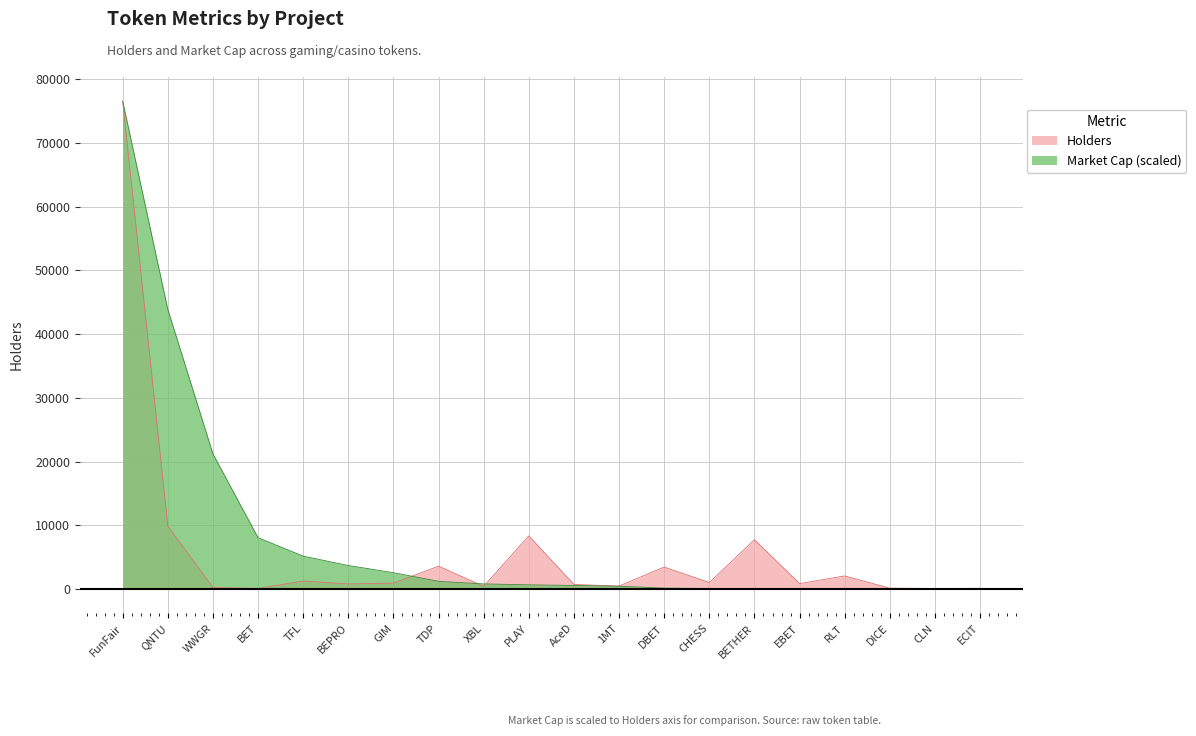

Between WWGR and ECIT, which series saw the biggest shift?

Market Cap (scaled)